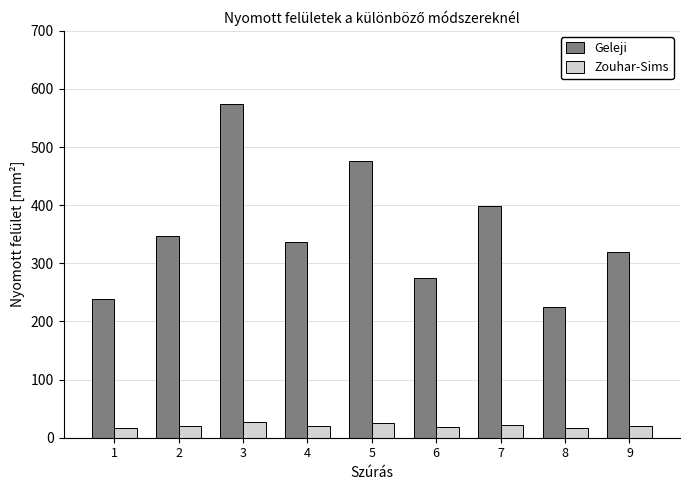

What is the sum of all Zouhar-Sims values?

189.2